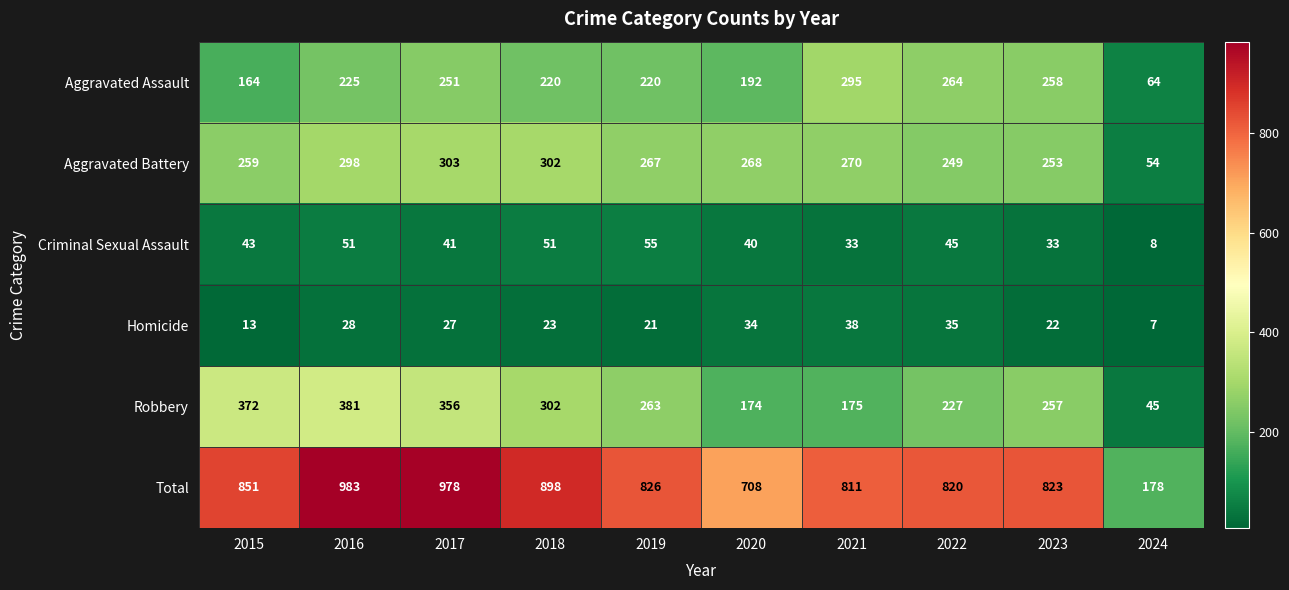

How many values in the Homicide series are below 27?

5